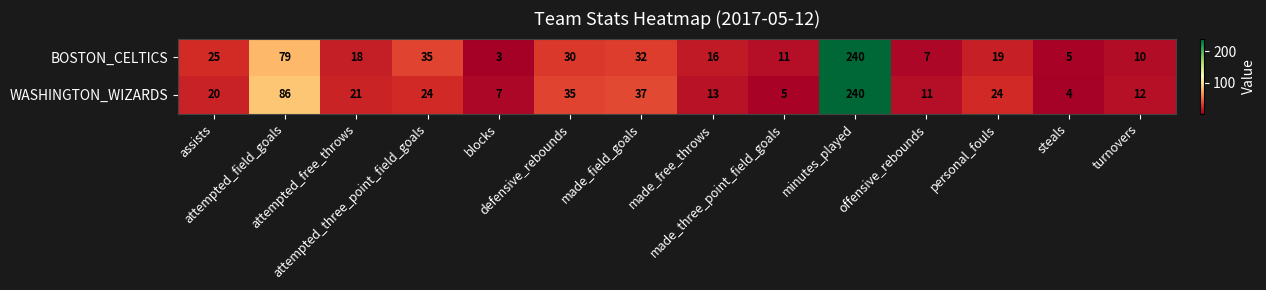

What is the sum of all WASHINGTON_WIZARDS values?

539